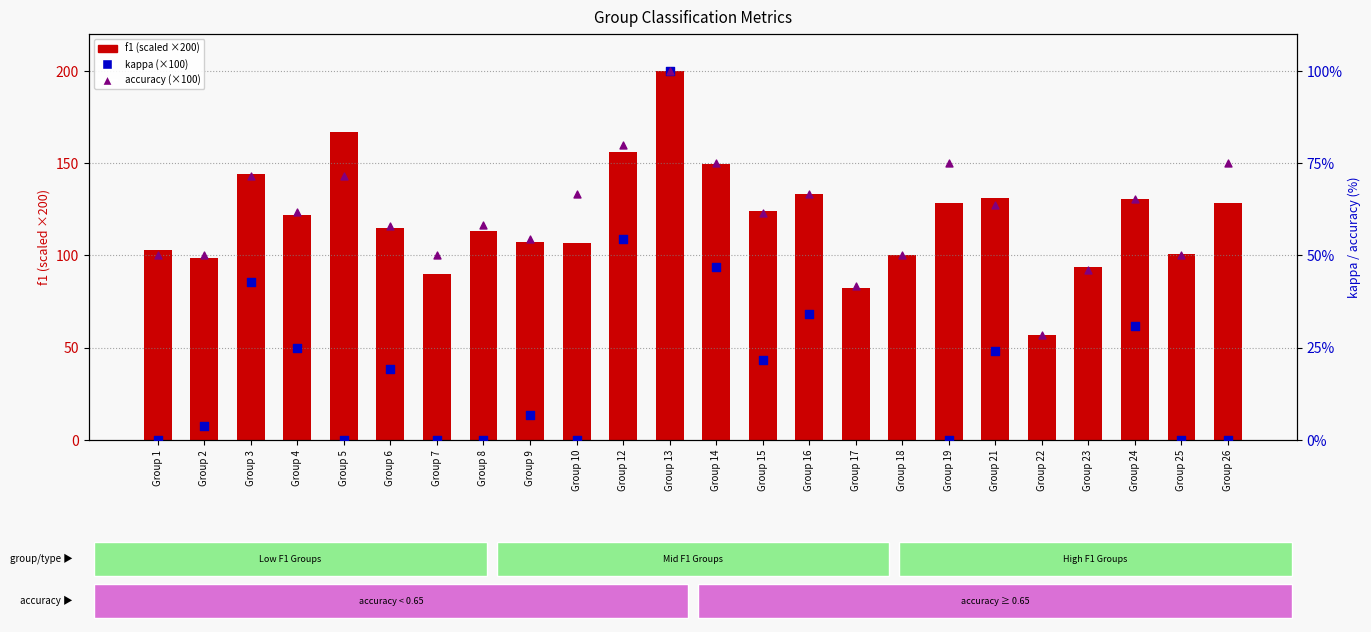

Which series reaches the maximum Y coordinate?

f1 (scaled ×200)